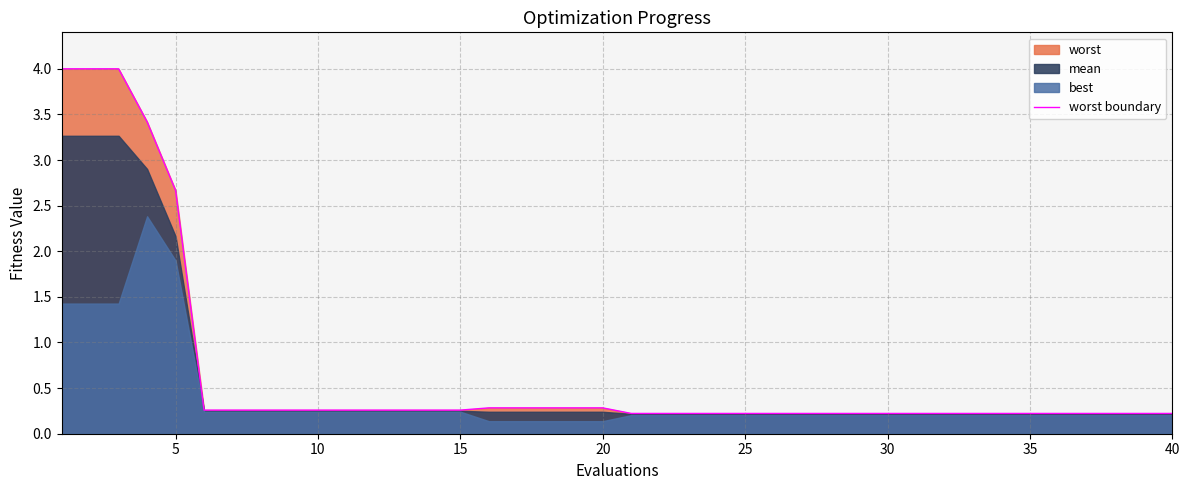

How many categories are shown in the chart?

40